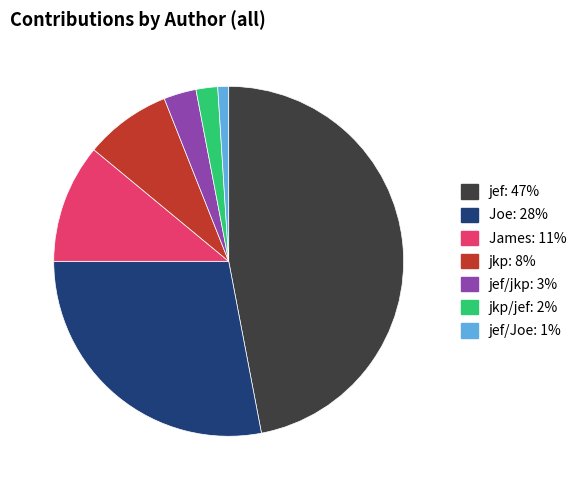

Is there any slice that represents more than half of the pie?

No